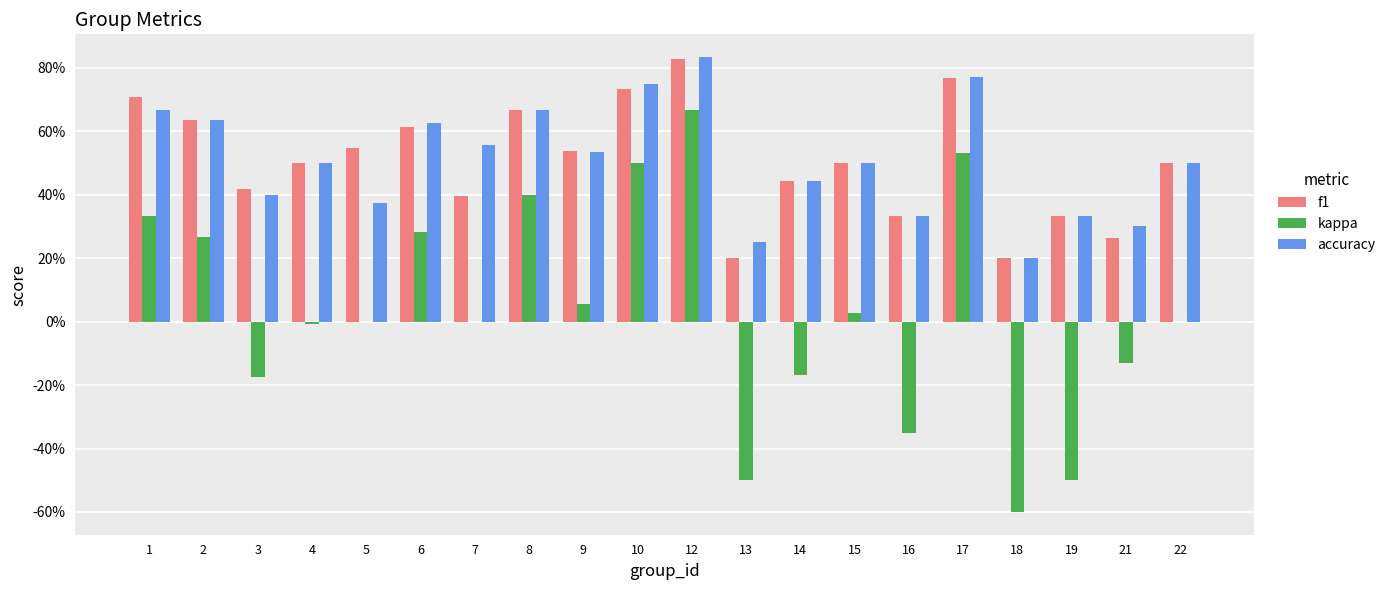

True or false: f1 has a value of 0.3 at 17.

False